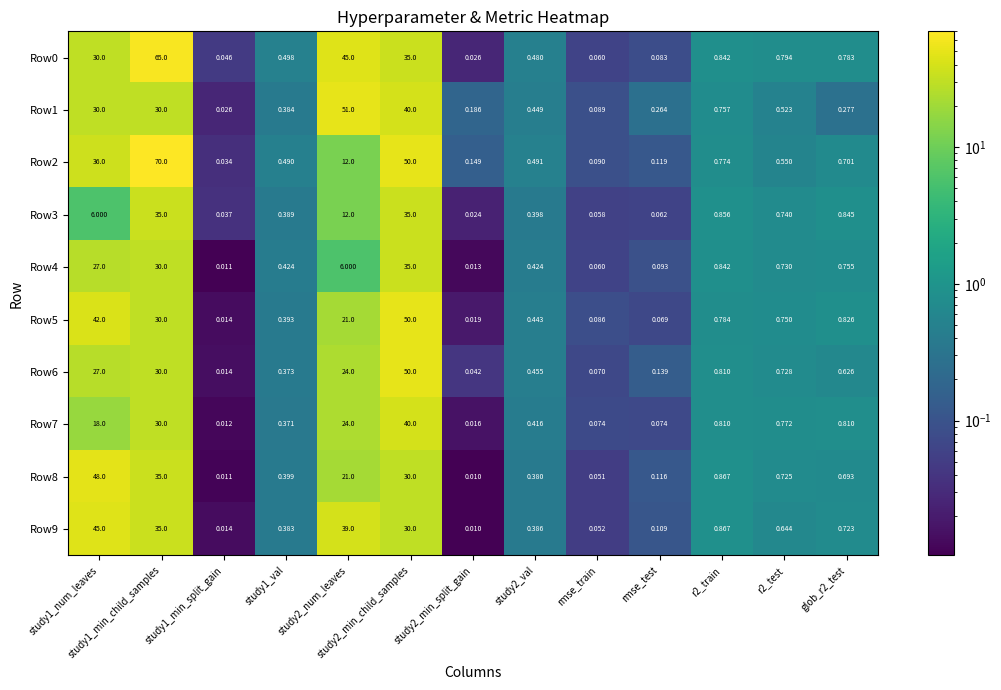

Is the value of Row6 at study2_num_leaves greater than the value of Row8 at rmse_test?

Yes